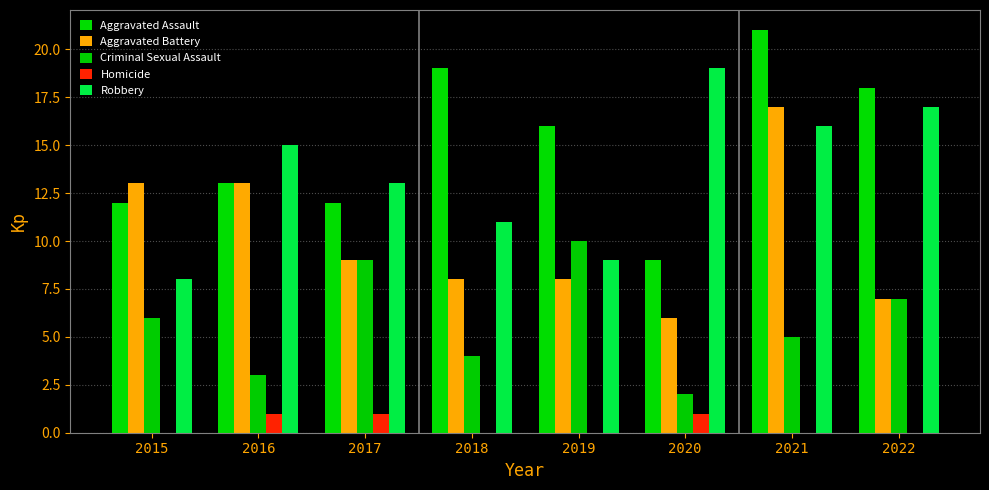

What are all the series names shown in the legend?

Aggravated Assault, Aggravated Battery, Criminal Sexual Assault, Homicide, Robbery